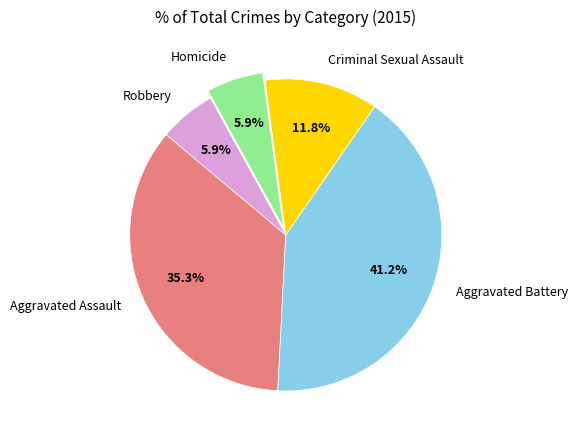

Which slice is the largest?

Aggravated Battery